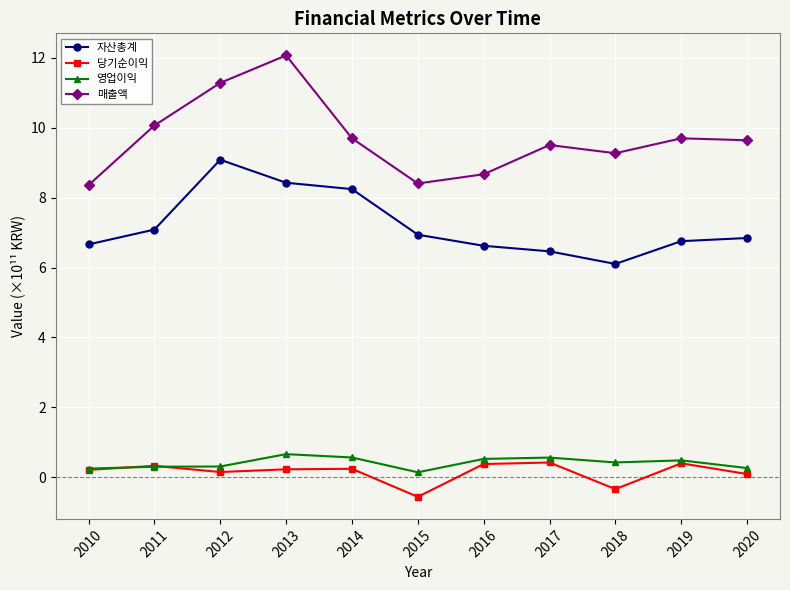

Which series has the largest total across all categories?

매출액